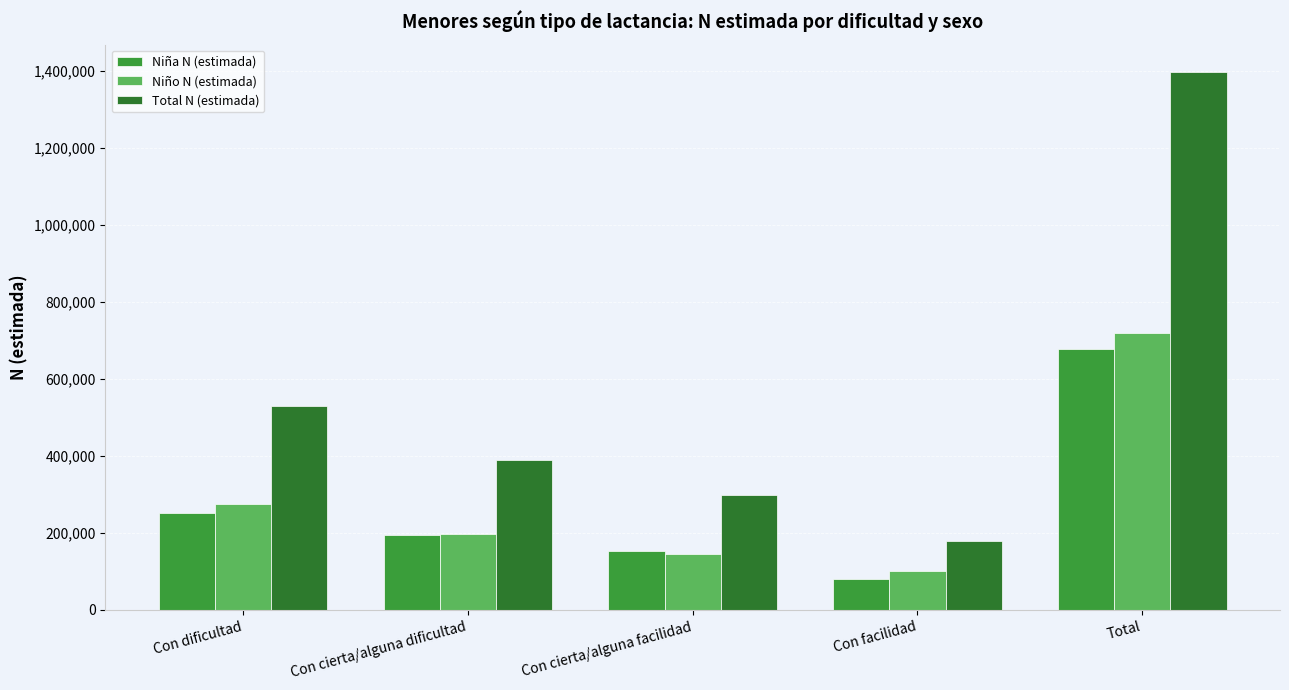

What value does the Total N (estimada) series have at Con cierta/alguna dificultad?

390392